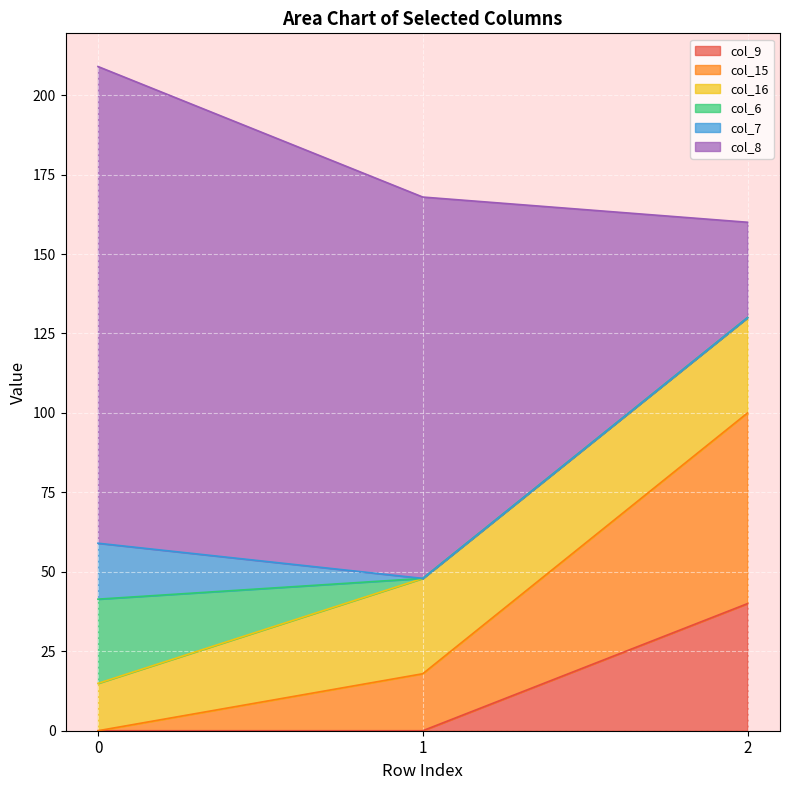

What is the maximum value for col_9?

40.0